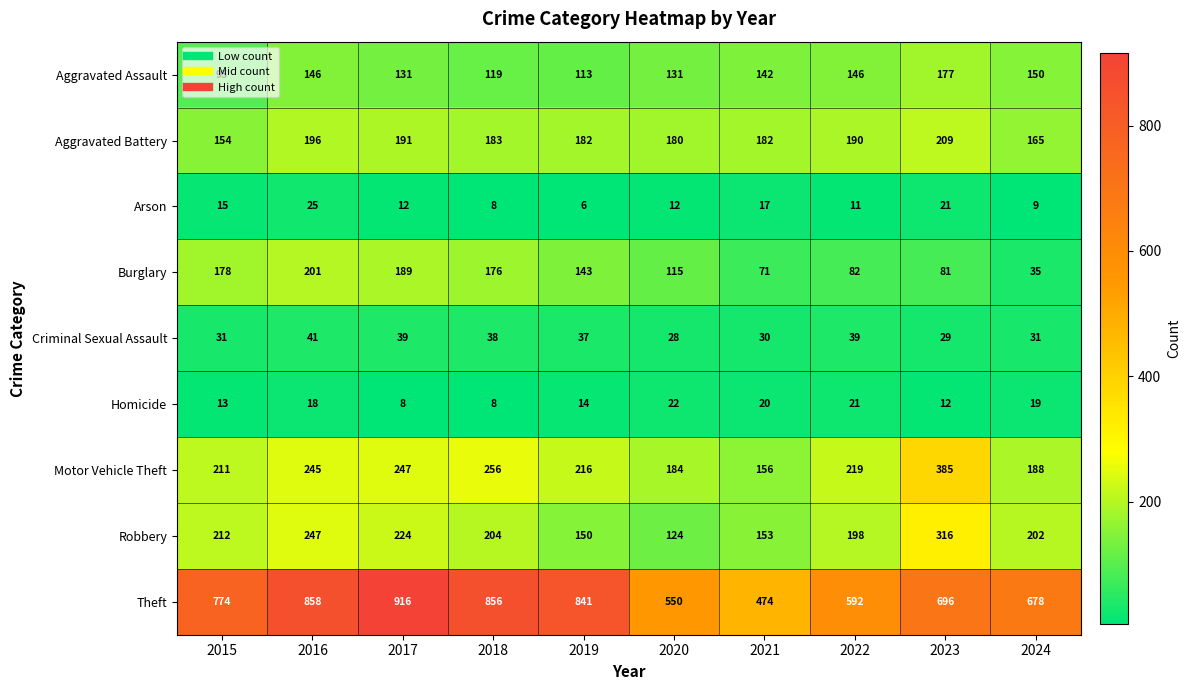

Rank the series at 2023 from highest to lowest value.

Theft, Motor Vehicle Theft, Robbery, Aggravated Battery, Aggravated Assault, Burglary, Criminal Sexual Assault, Arson, Homicide